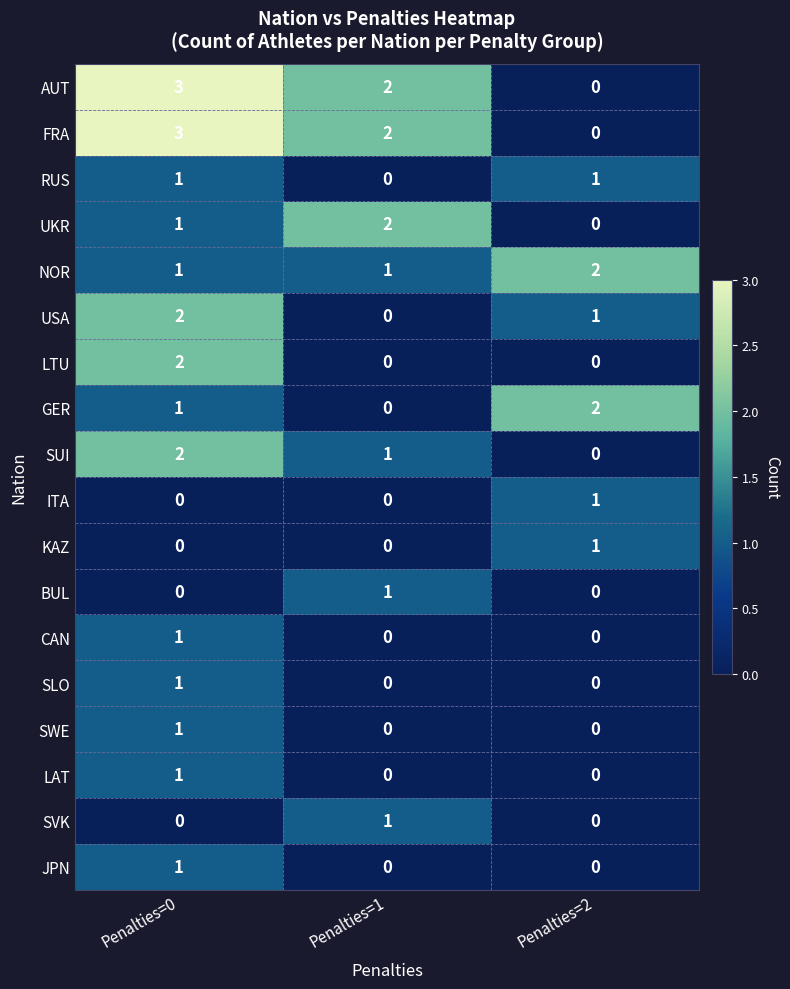

What is the approximate value of AUT at Penalties=0?

3